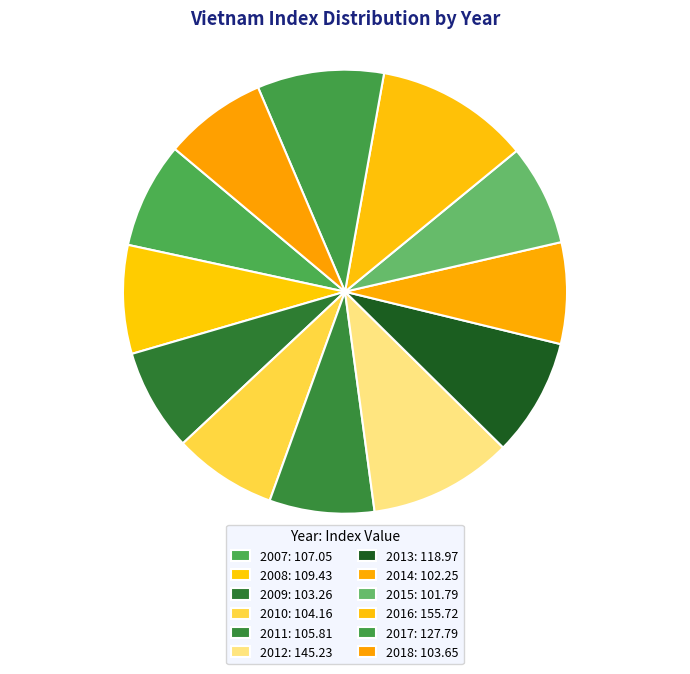

The 2008 slice represents 8% of the pie. True or false?

True